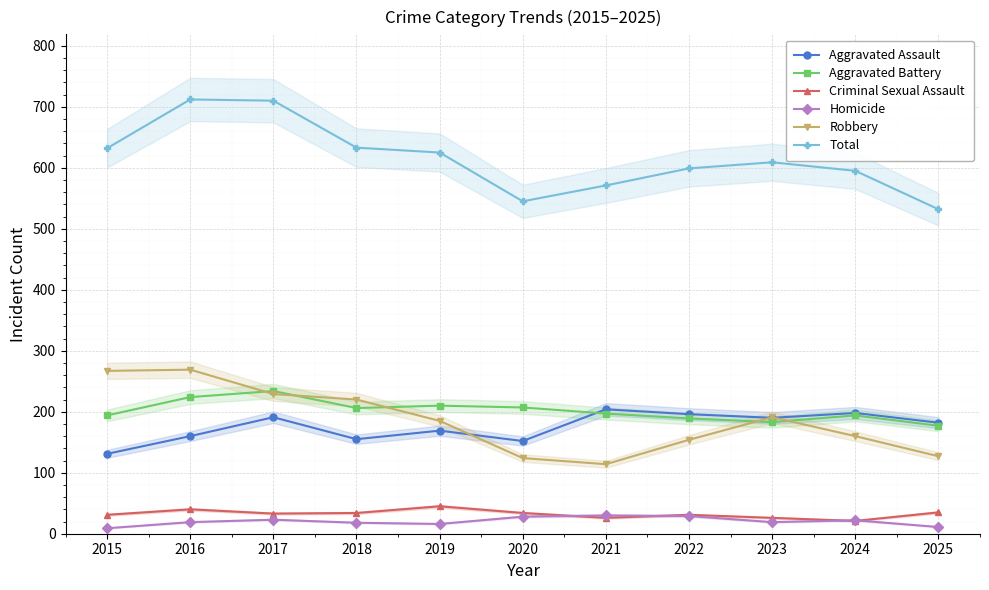

How many values in the Aggravated Assault series are below 182?

5